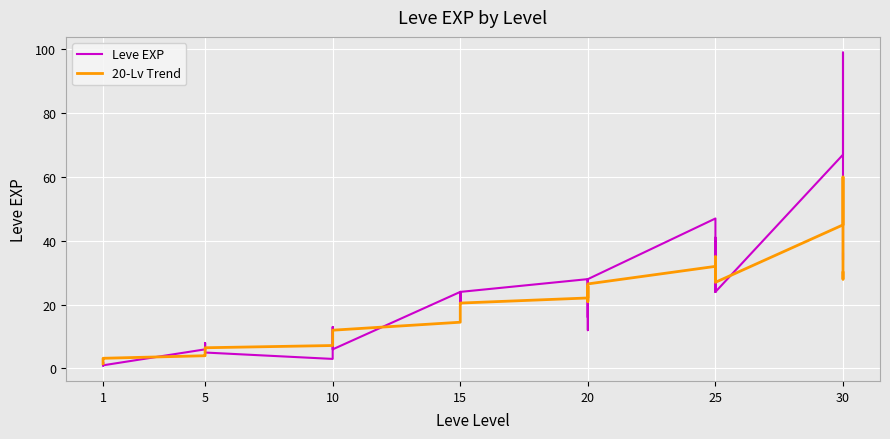

Which has a higher value, 10 or 1?

10